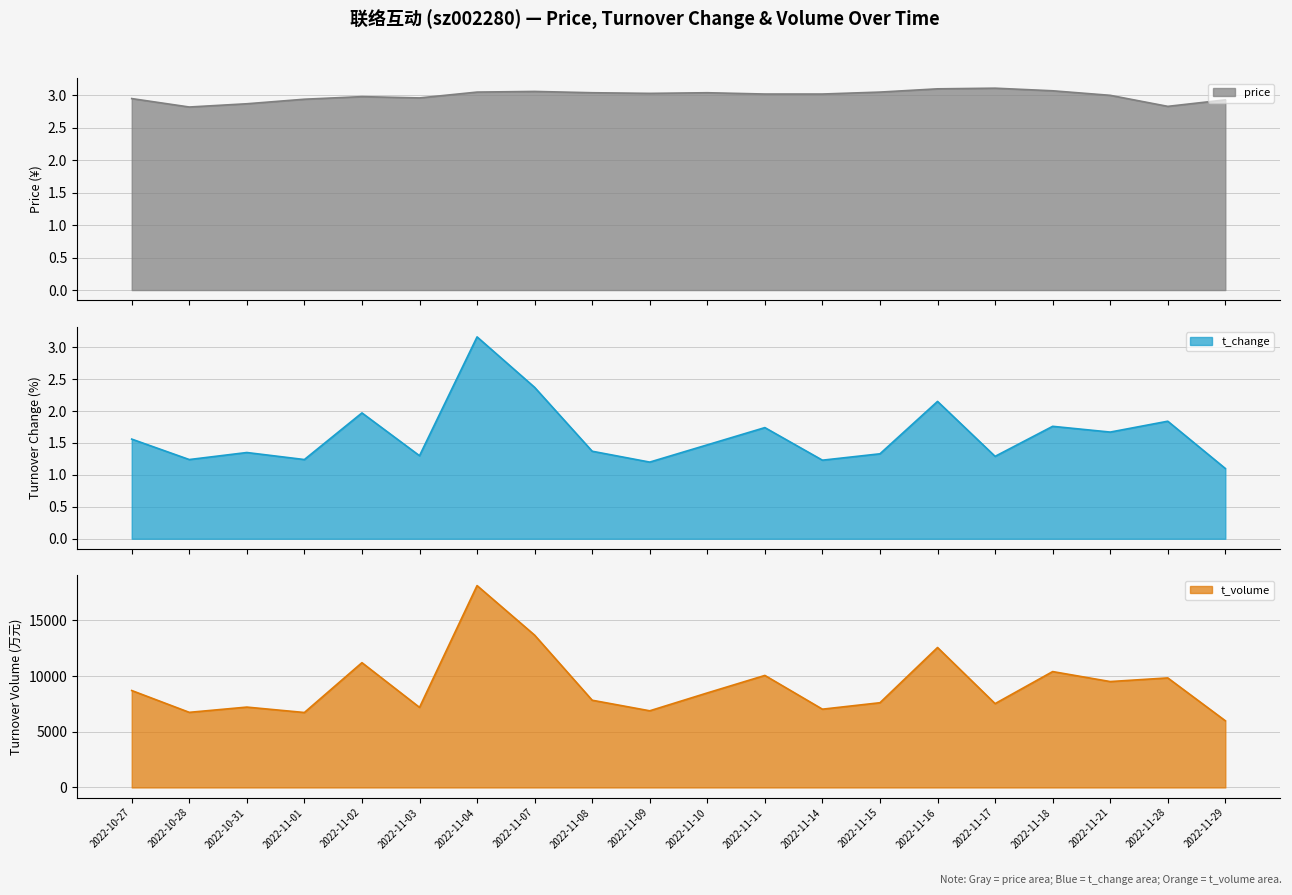

Count the number of categories in the chart.

20